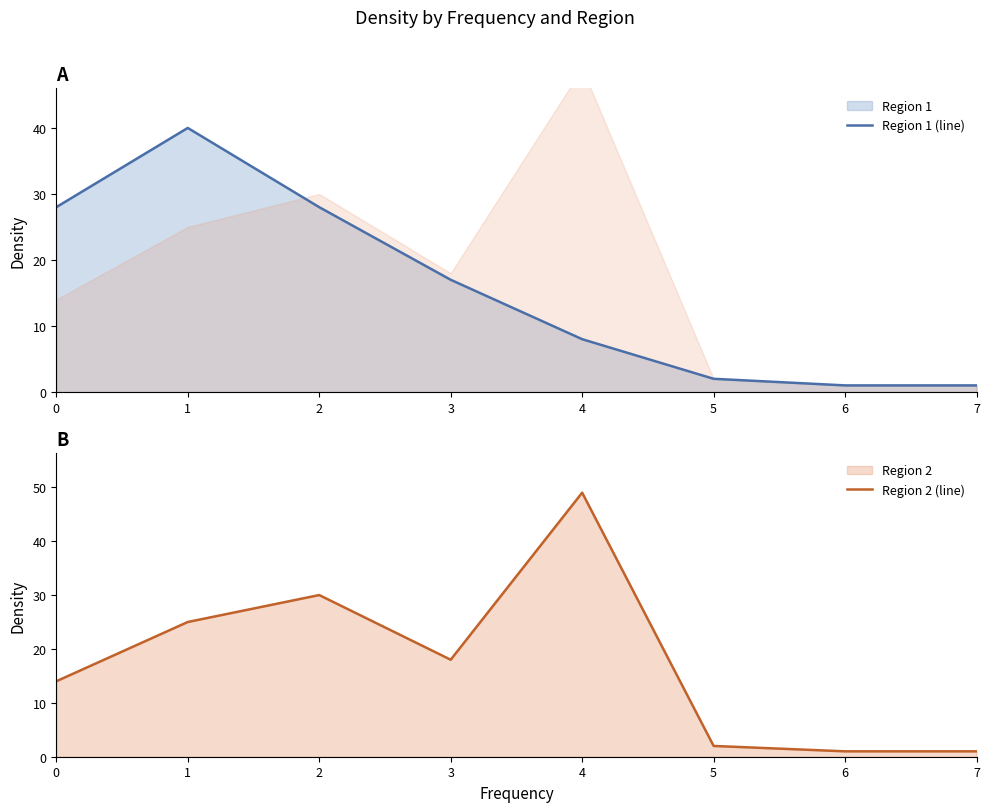

What is the difference between the highest and lowest values at 4?

41